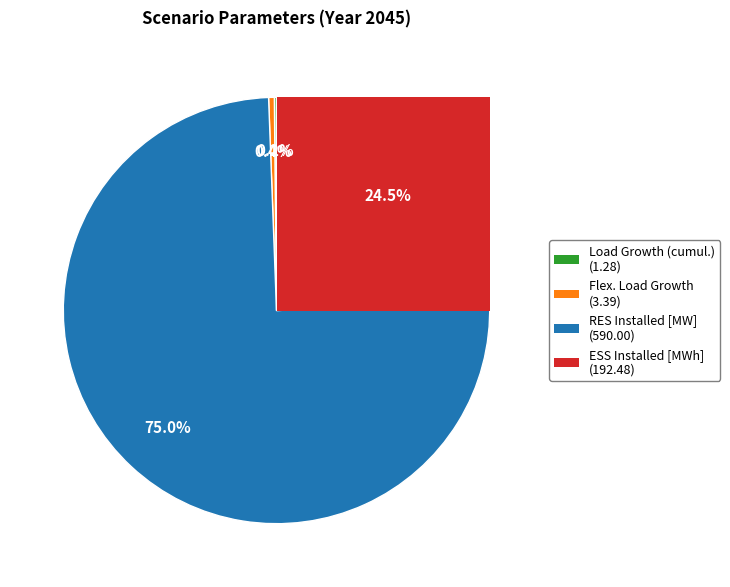

Is the sum of Load Growth (cumul.) and RES Installed [MW] greater than half?

Yes